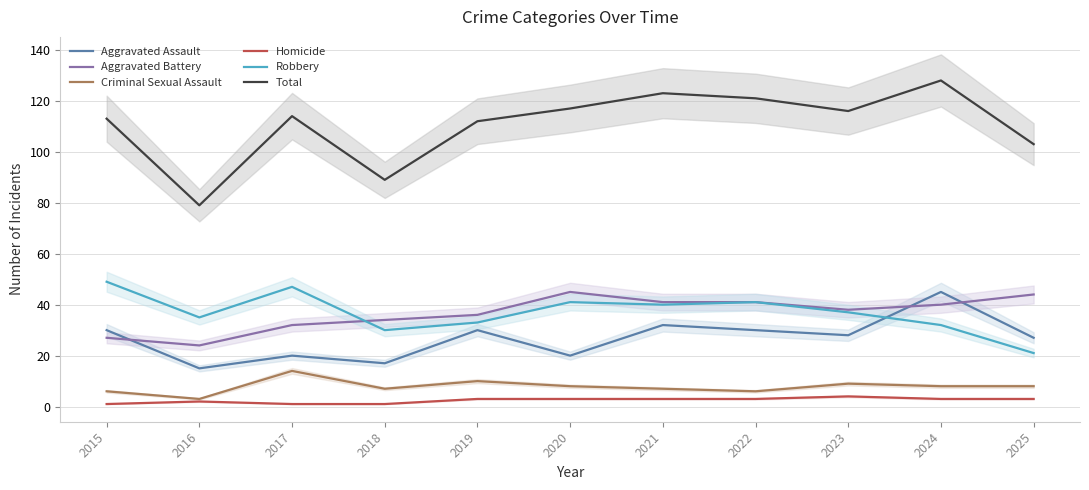

True or false: Robbery has more than 0 points higher than both neighbors.

True